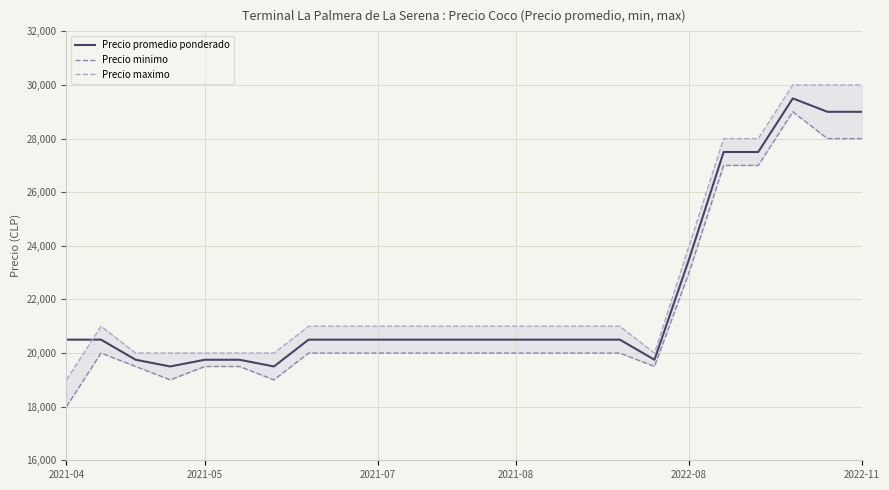

True or false: Precio minimo and Precio maximo intersect in this chart.

False